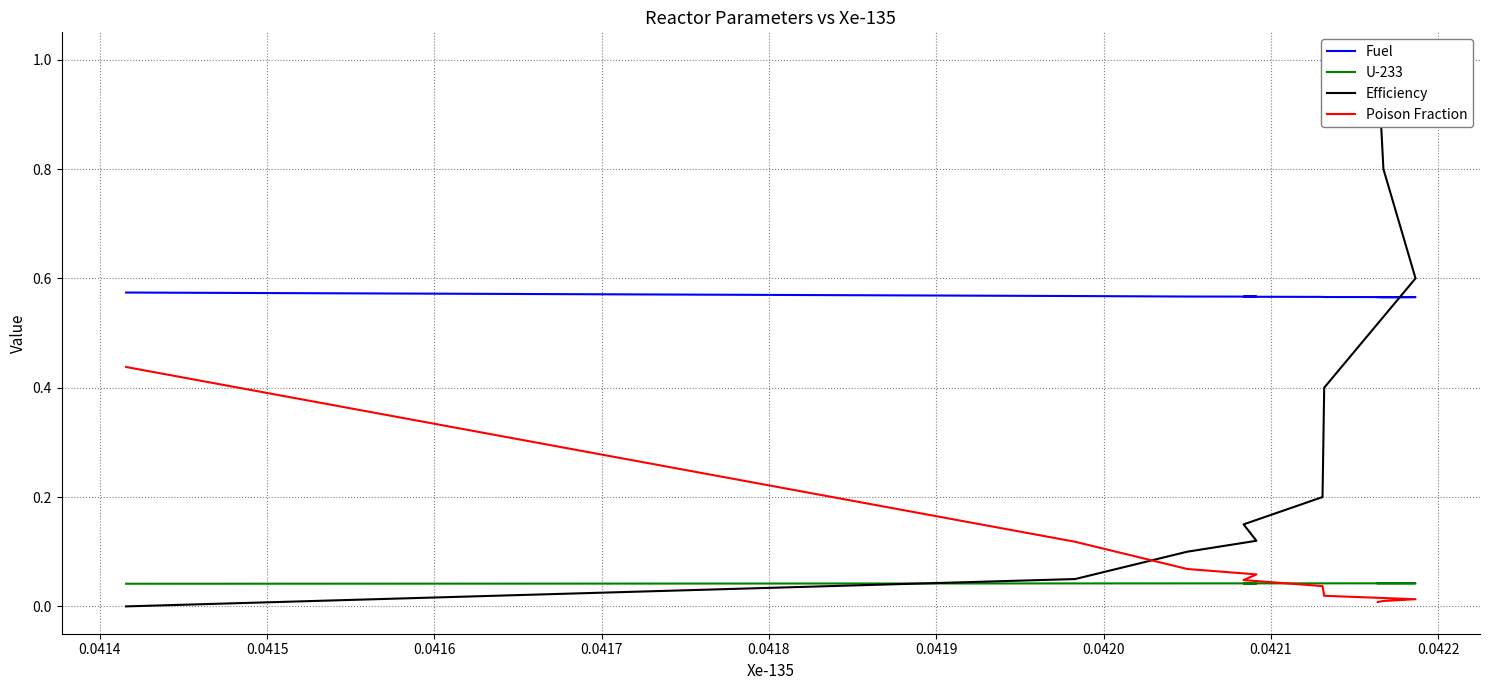

Which series ends up on top after the final intersection of Efficiency and Fuel?

Efficiency